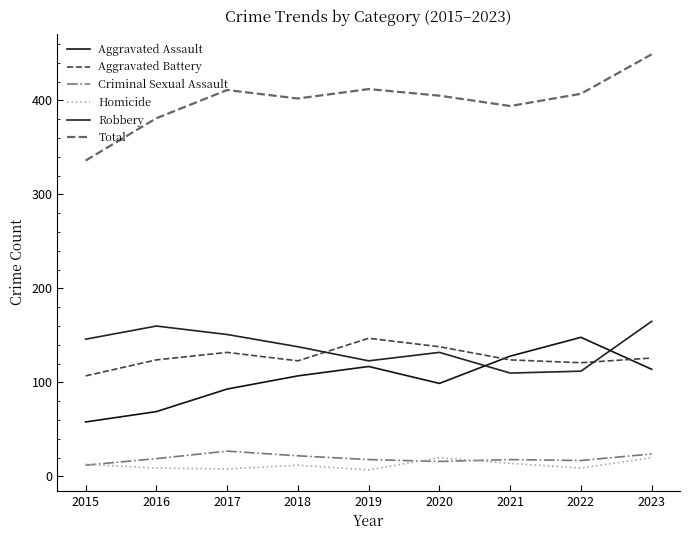

Is this an area chart (filled region under the line)?

No